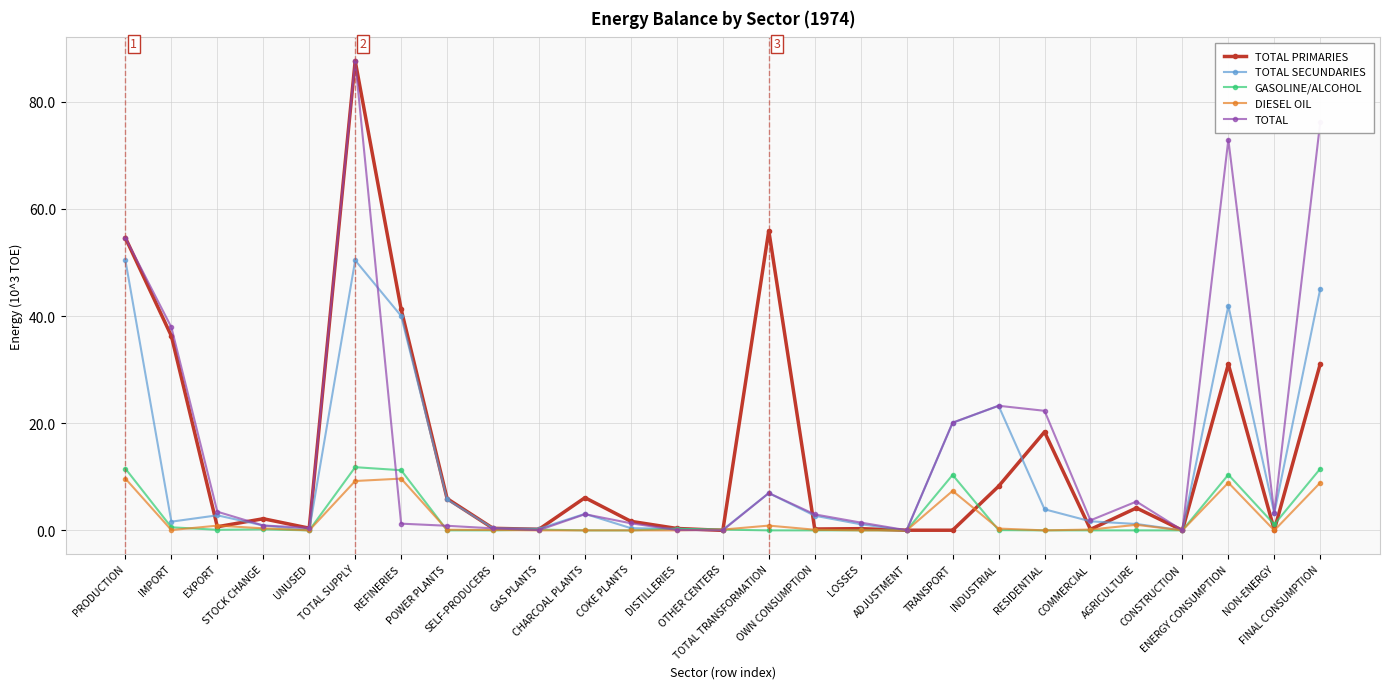

What is the approximate value of GASOLINE/ALCOHOL at EXPORT?

0.1